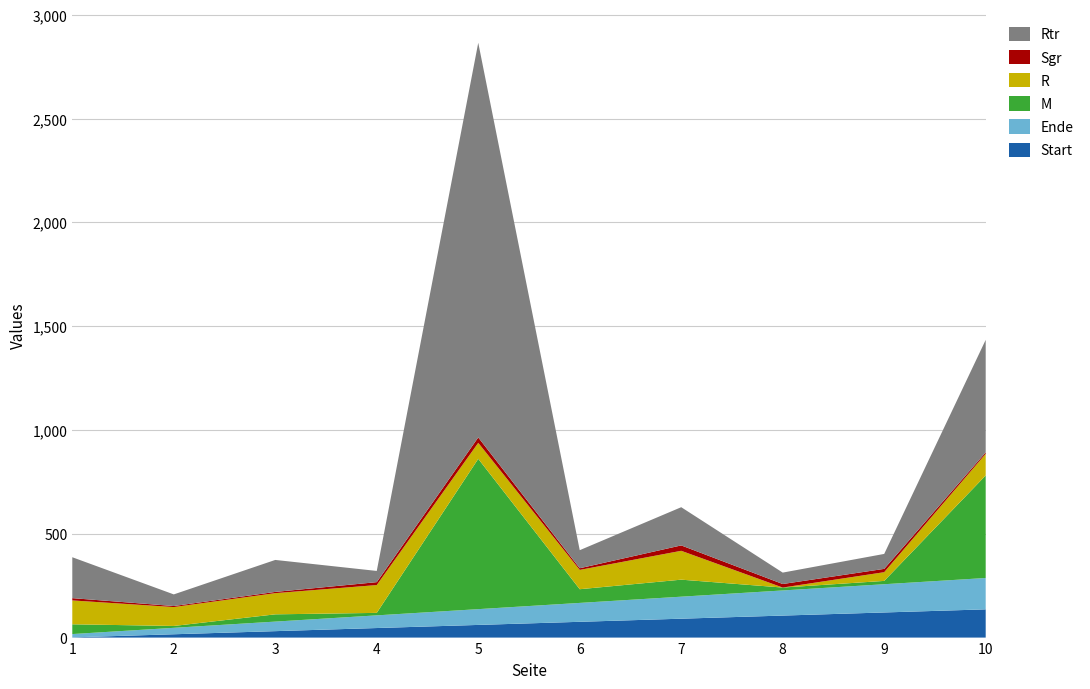

Reading left to right, what are all the values shown in this chart?

M: 47	9	35	12	724	66	82	14	16	494
R: 115	91	102	134	77	93	139	0	42	104
Rtr: 197	56	154	54	1901	87	184	55	72	542
Sgr: 11	5	6	14	26	8	26	17	16	7
Start: 1	16	31	46	61	76	91	106	121	136
Ende: 16	31	46	61	76	91	106	121	136	151